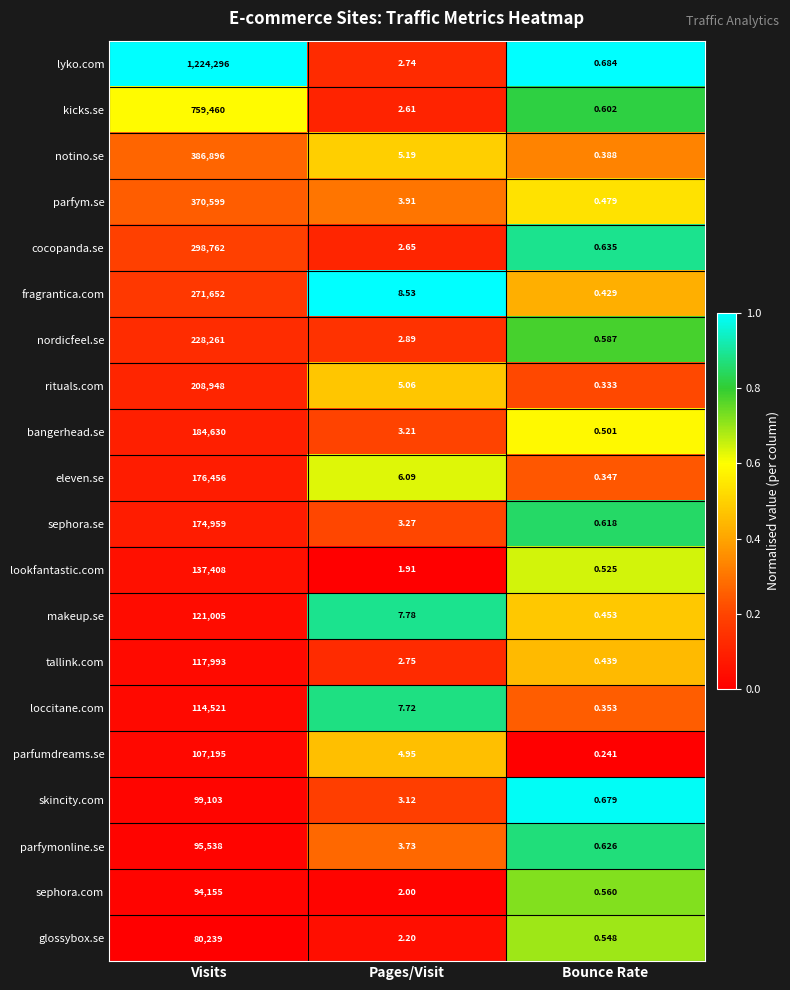

Between Pages/Visit and Bounce Rate, which series saw the biggest shift?

fragrantica.com